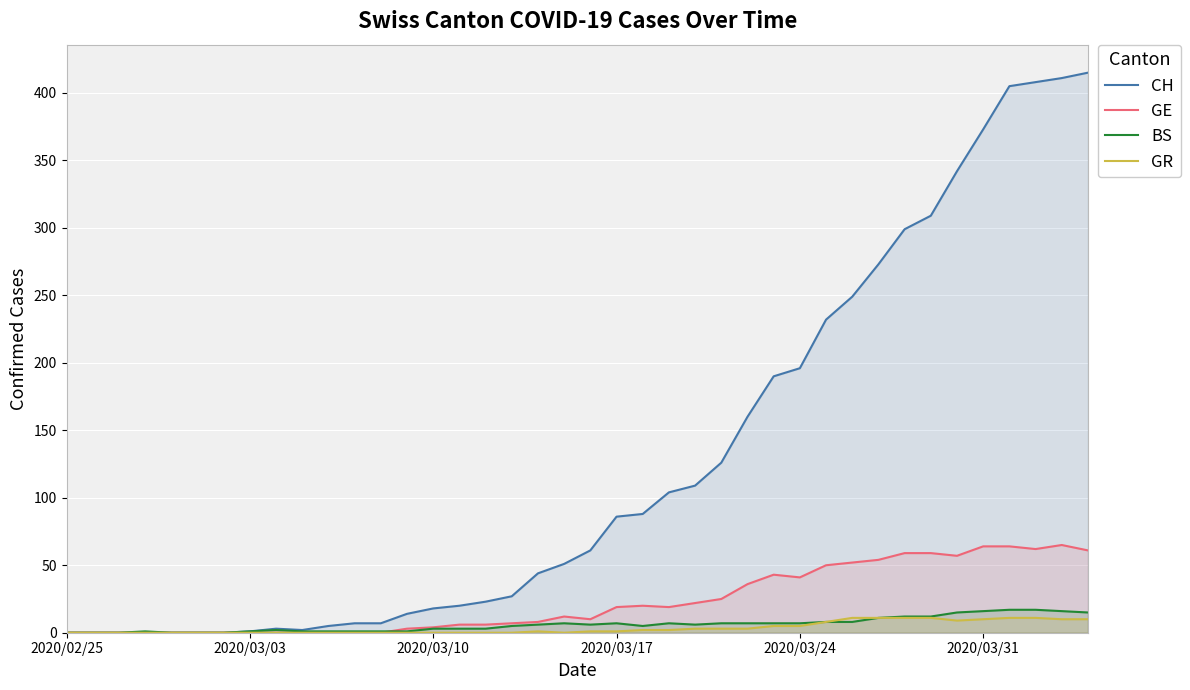

What is the highest value of the GE series?

65